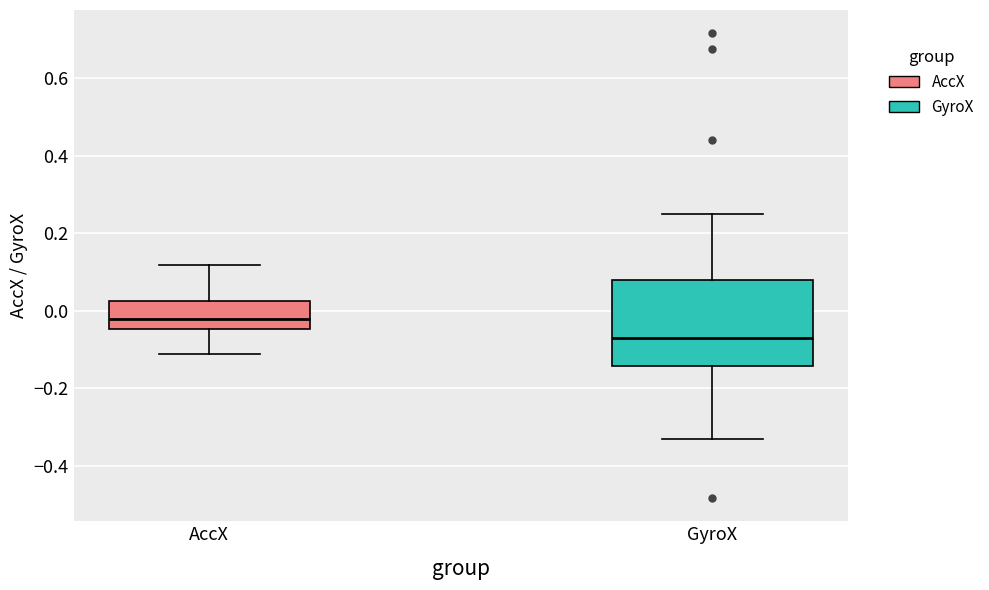

Which box has the lowest median line?

GyroX